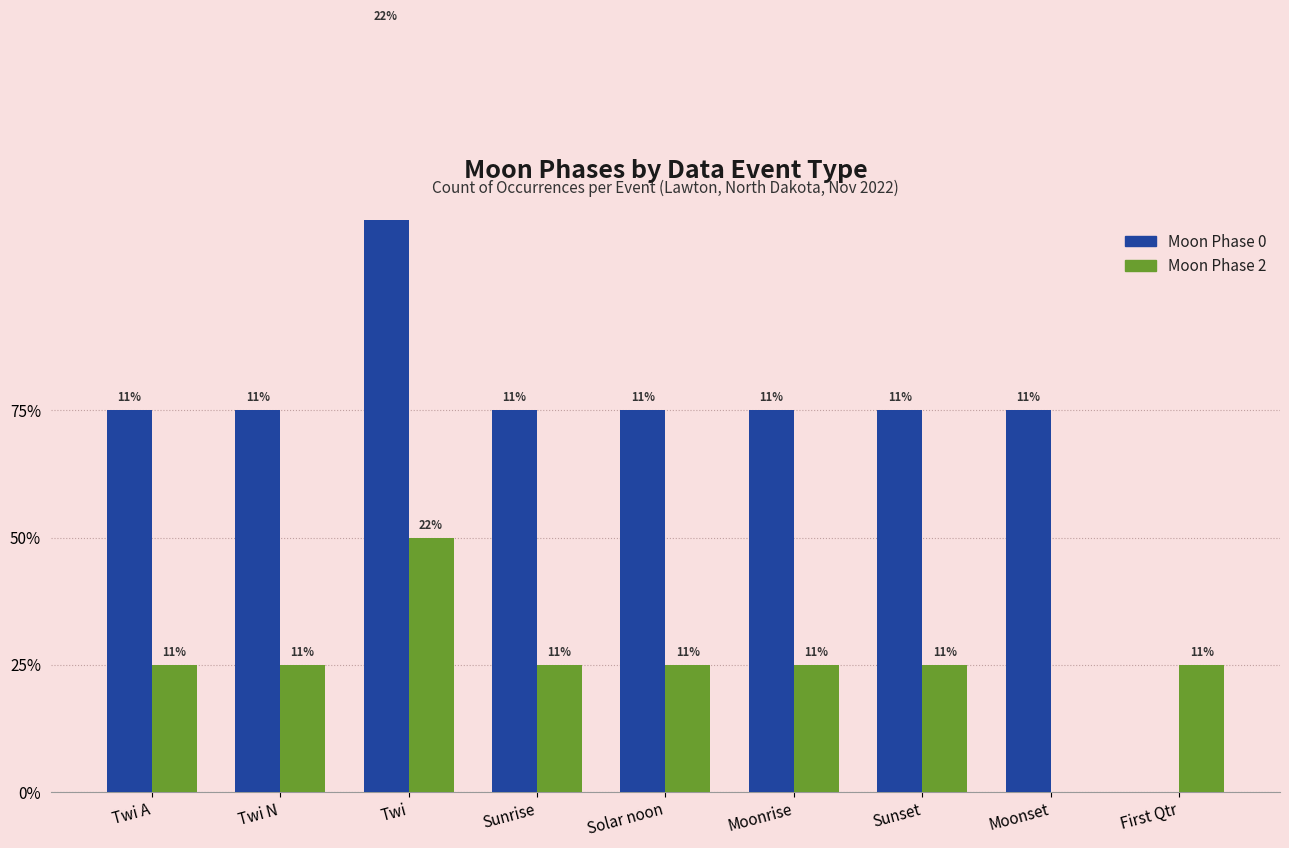

At how many categories does at least one series exceed 4?

1